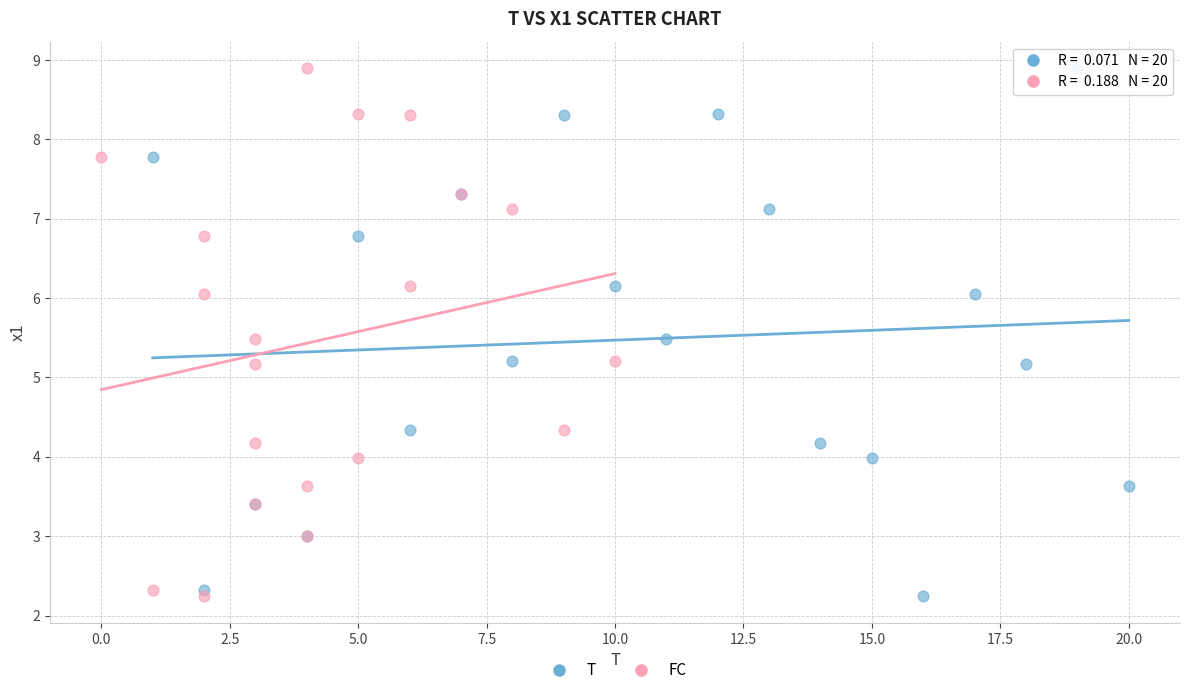

What are all the series names shown in the legend?

T, FC